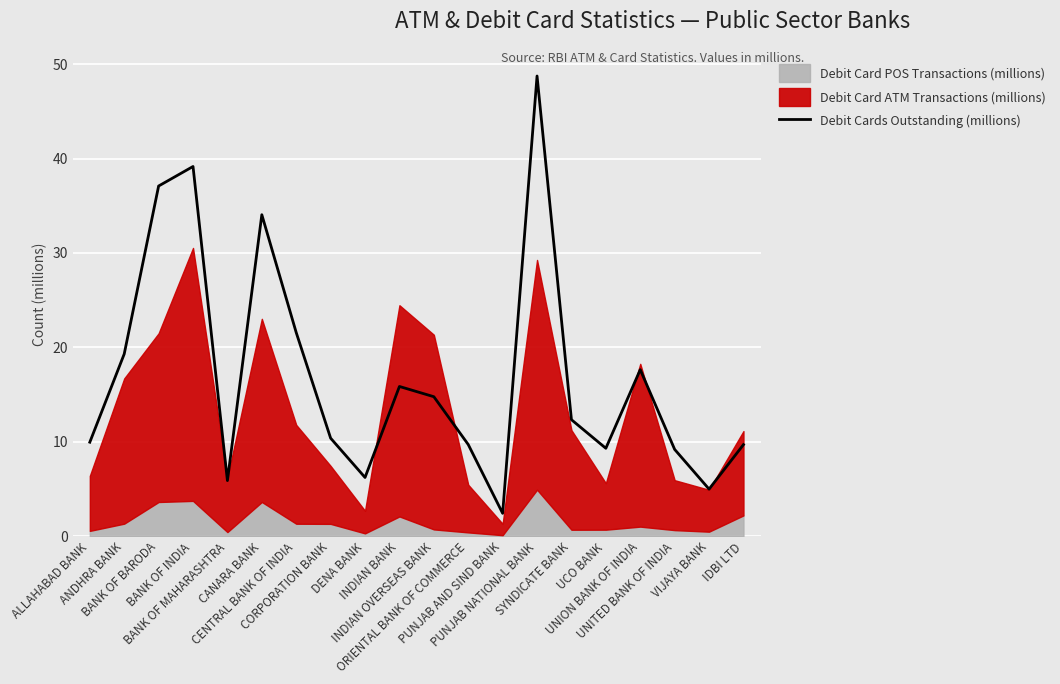

What is the maximum value for Debit Cards Outstanding (millions)?

48.7